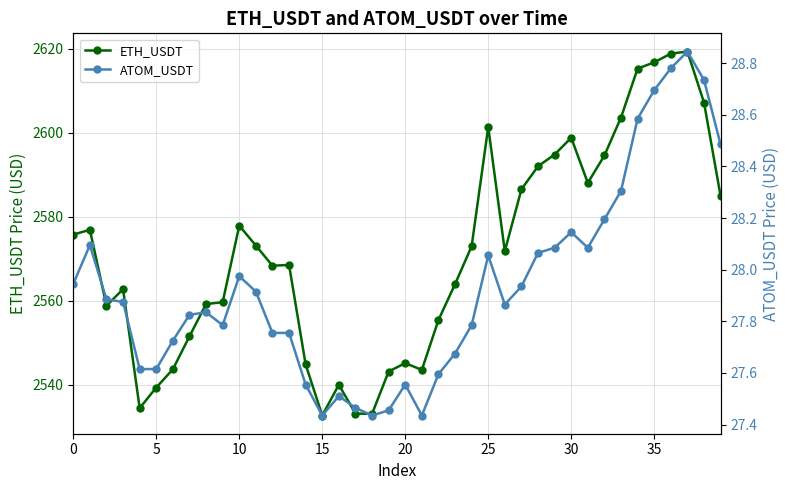

What is the label of the 39th point from the left?

38